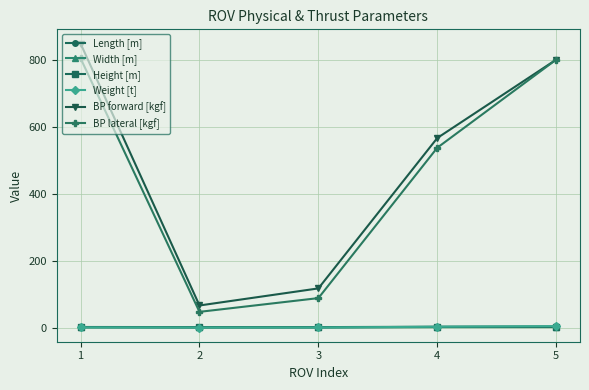

Read the Length [m] value at 1.

1.8